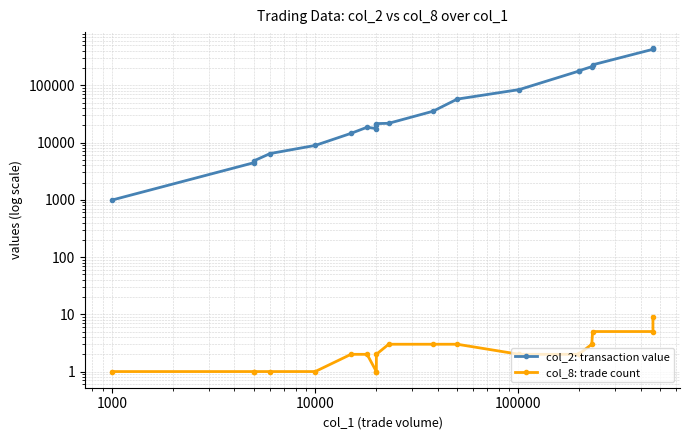

What is the maximum value for col_8: trade count?

9